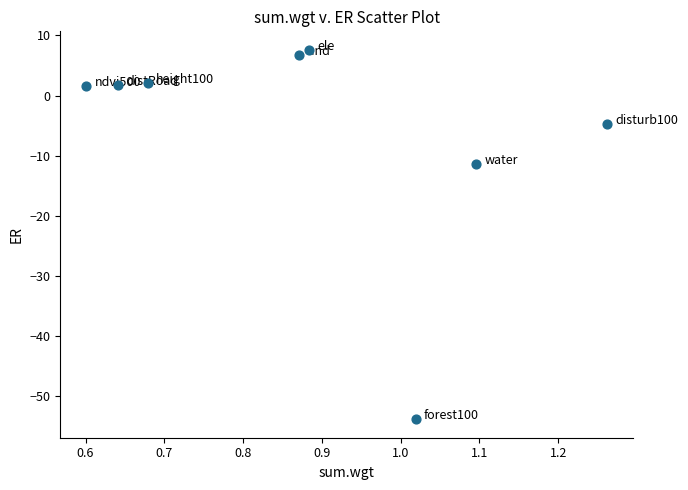

What Y value in the scatter plot is closest to -23?

-11.4